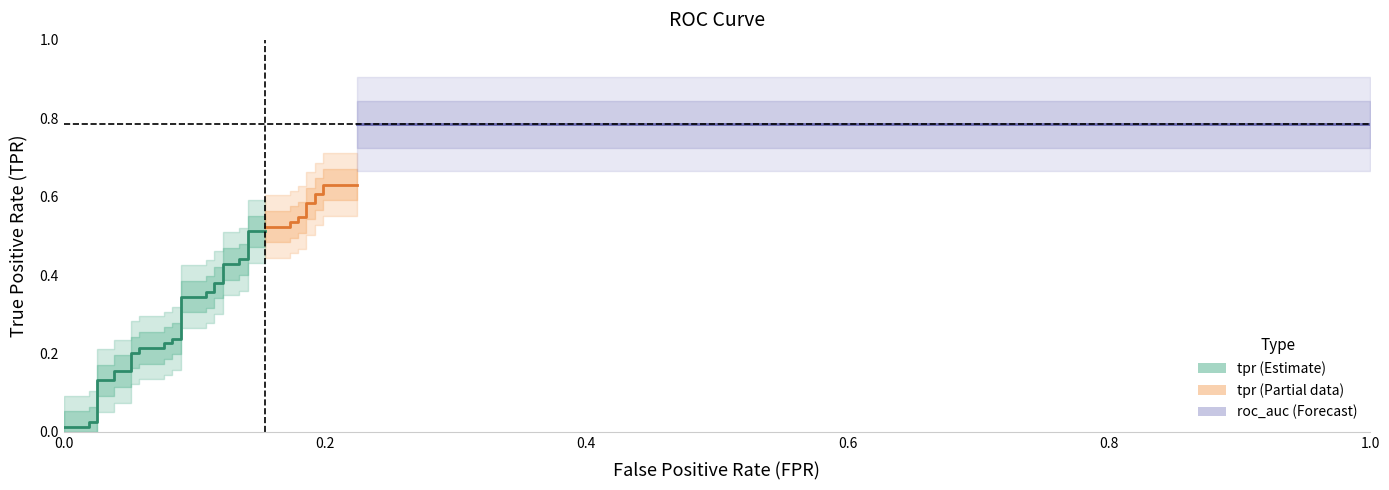

True or false: fpr and tpr cross at least once.

True